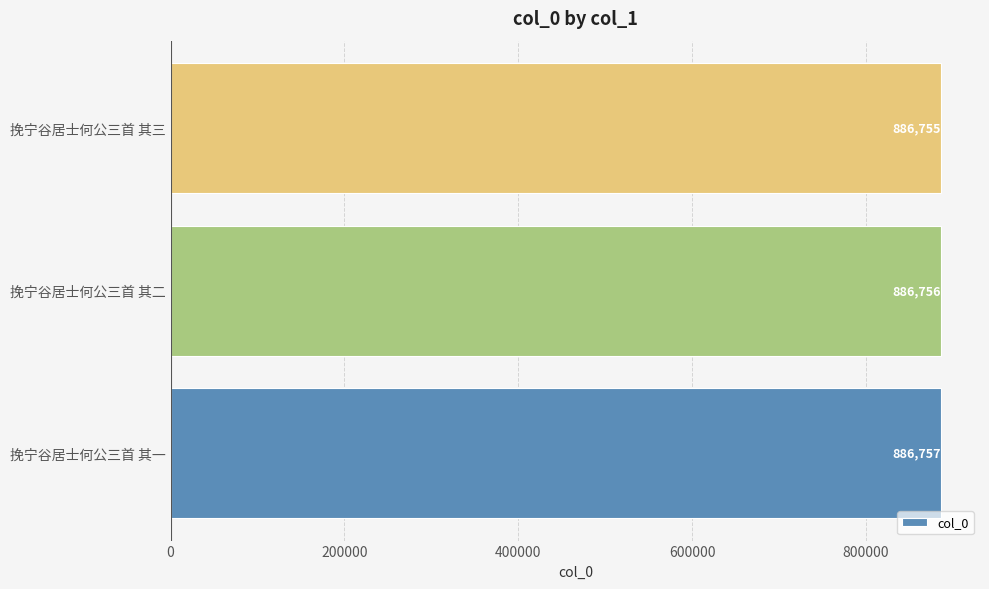

How many bars are there in total?

3